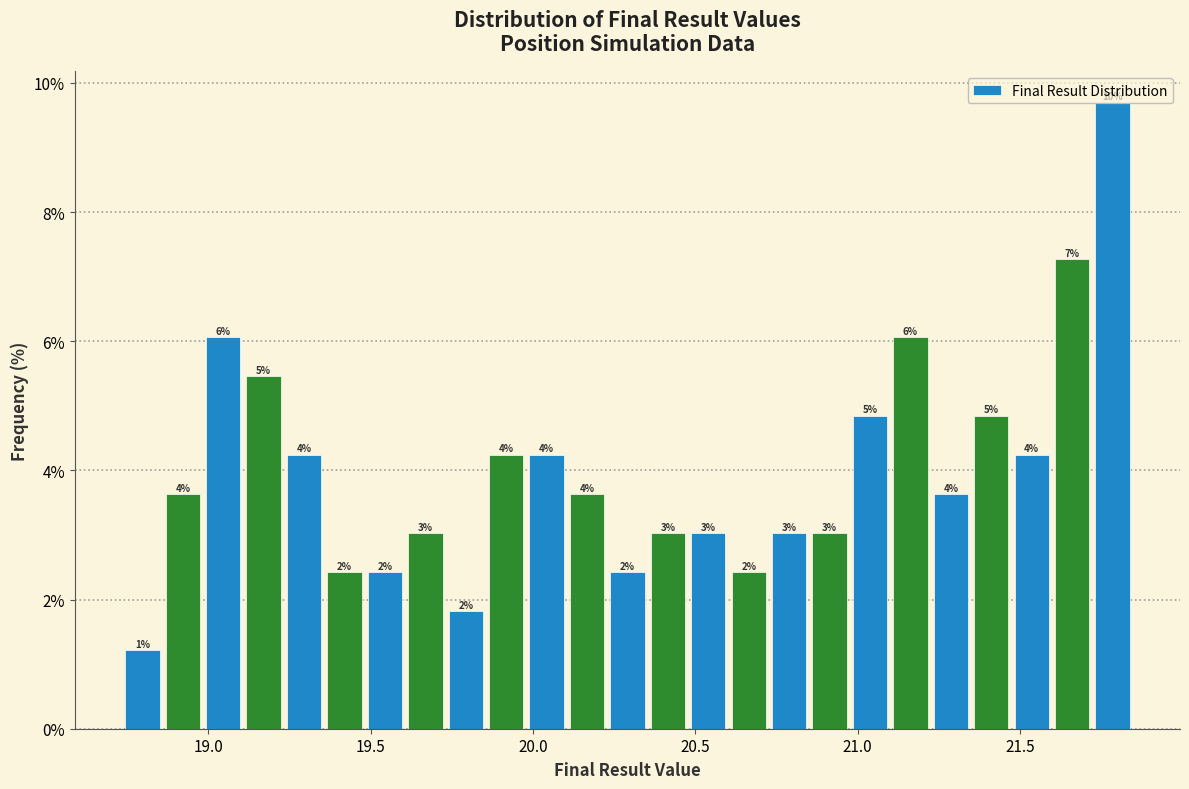

Around what value on the x-axis is the tallest bar? Give the approximate position of its centre, as read against the axis.

21.80